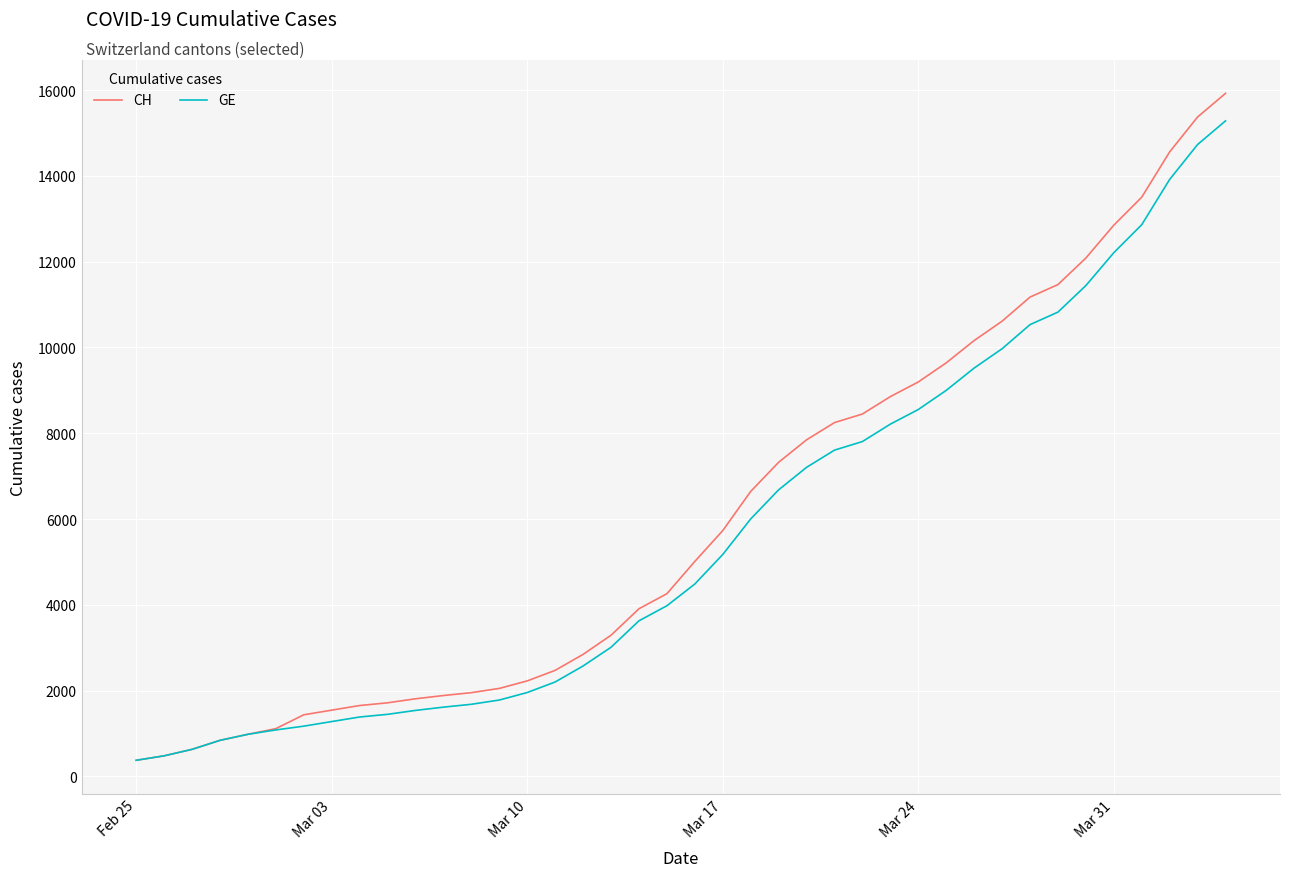

Which series has the widest spread of values?

CH